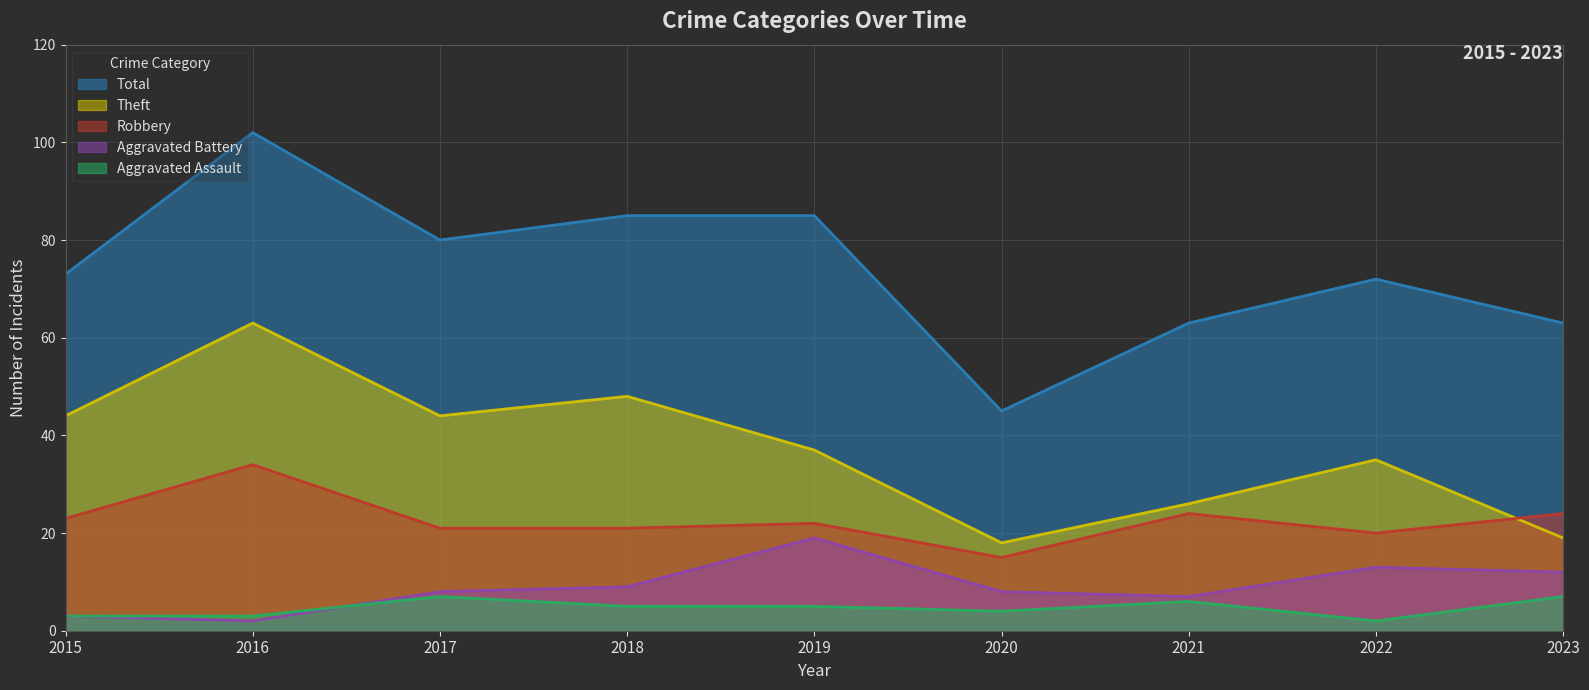

At which label does Total first exceed 73?

2016